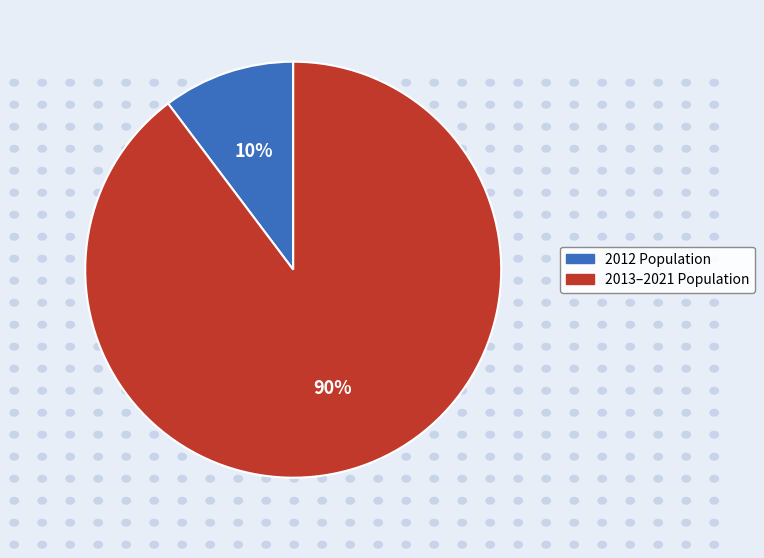

To the nearest percent, what is the average slice percentage?

50%